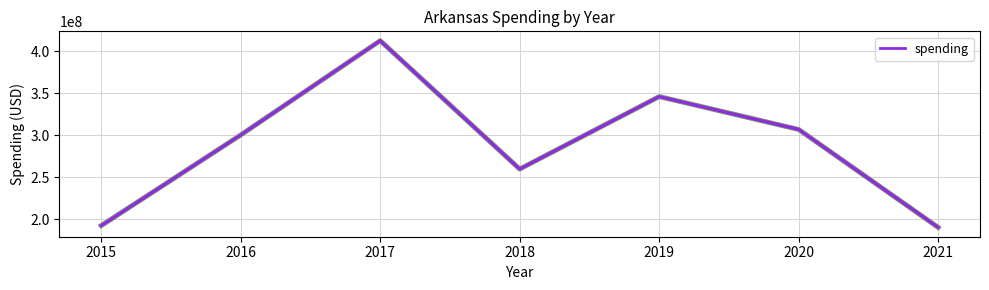

What is the average value?

286966284